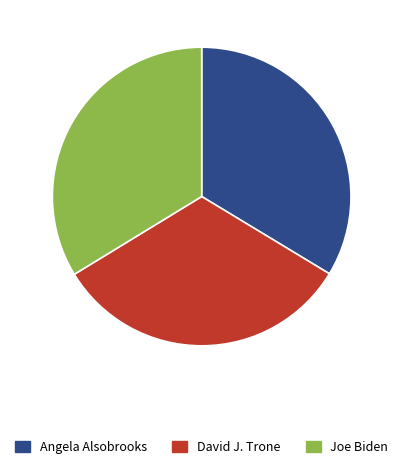

What is the ratio of the value at Joe Biden to the value at David J. Trone?

1.0